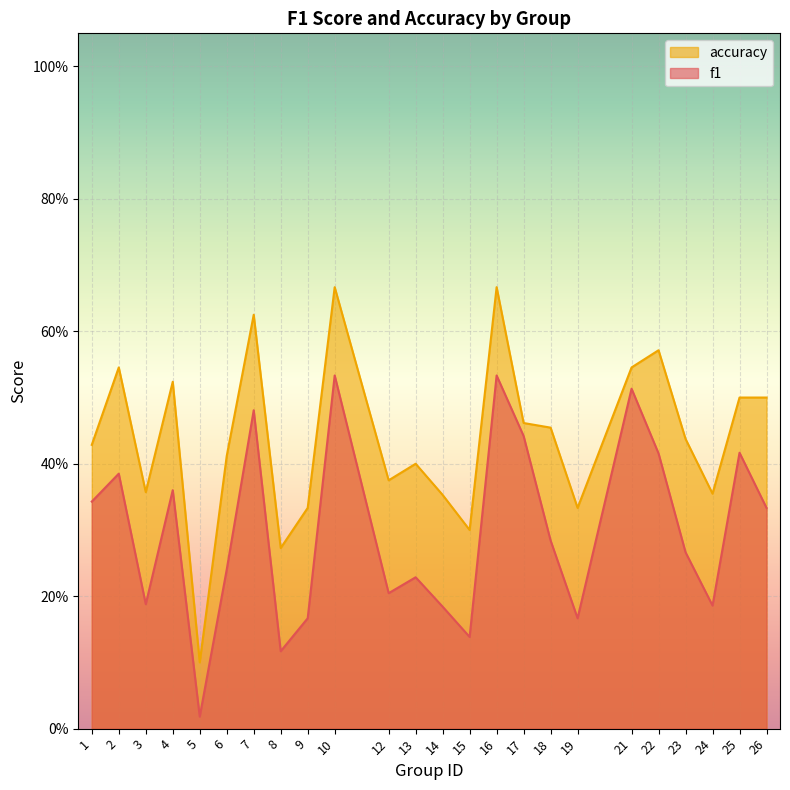

Reading right to left, extract all data points from this chart.

f1: 0.3	0.4	0.2	0.3	0.4	0.5	0.2	0.3	0.4	0.5	0.1	0.2	0.2	0.2	0.5	0.2	0.1	0.5	0.2	0.0	0.4	0.2	0.4	0.3
accuracy: 0.5	0.5	0.4	0.4	0.6	0.5	0.3	0.5	0.5	0.7	0.3	0.4	0.4	0.4	0.7	0.3	0.3	0.6	0.4	0.1	0.5	0.4	0.5	0.4